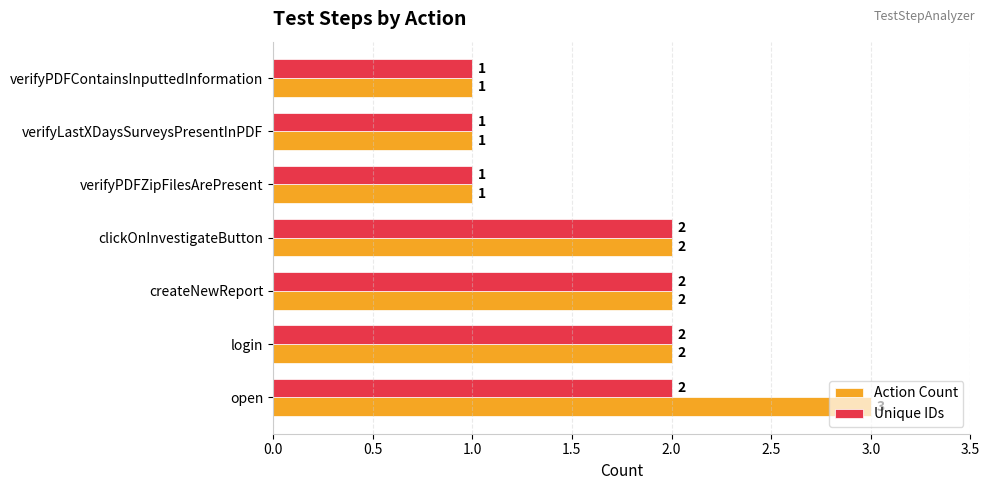

Rank the series by their maximum value, from lowest to highest.

Unique IDs, Action Count